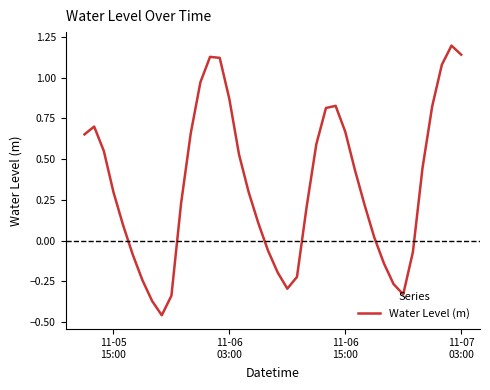

What is the greatest value displayed?

1.2